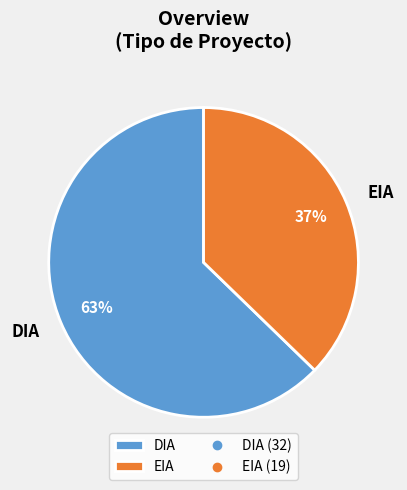

Rank the categories by value from lowest to highest.

EIA, DIA